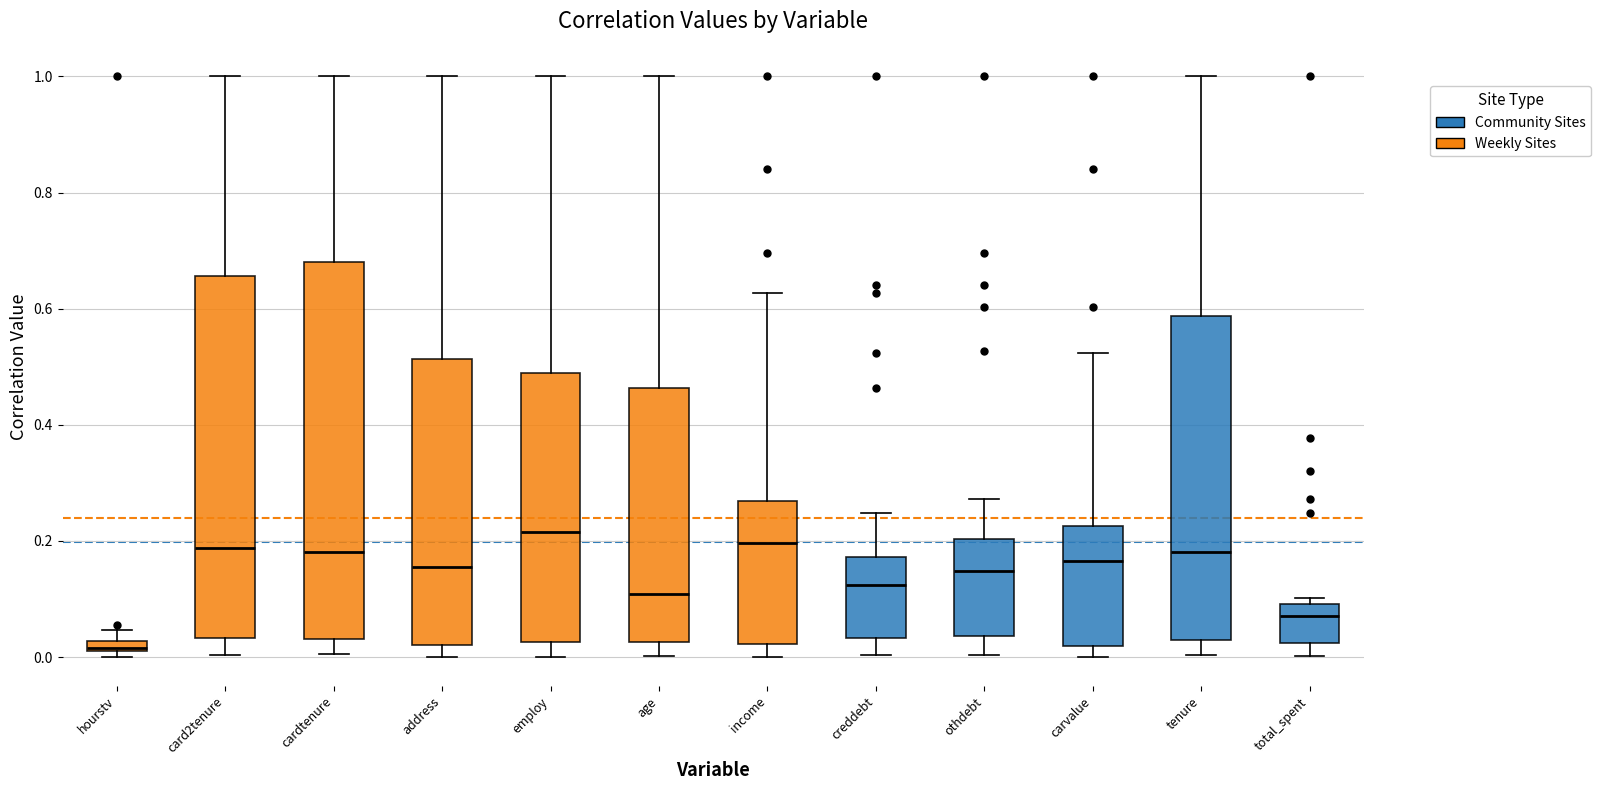

Where does the median line of the box for card2tenure sit on the y-axis? The values are not printed on the chart, so give them approximately, as read against the axis.

0.18